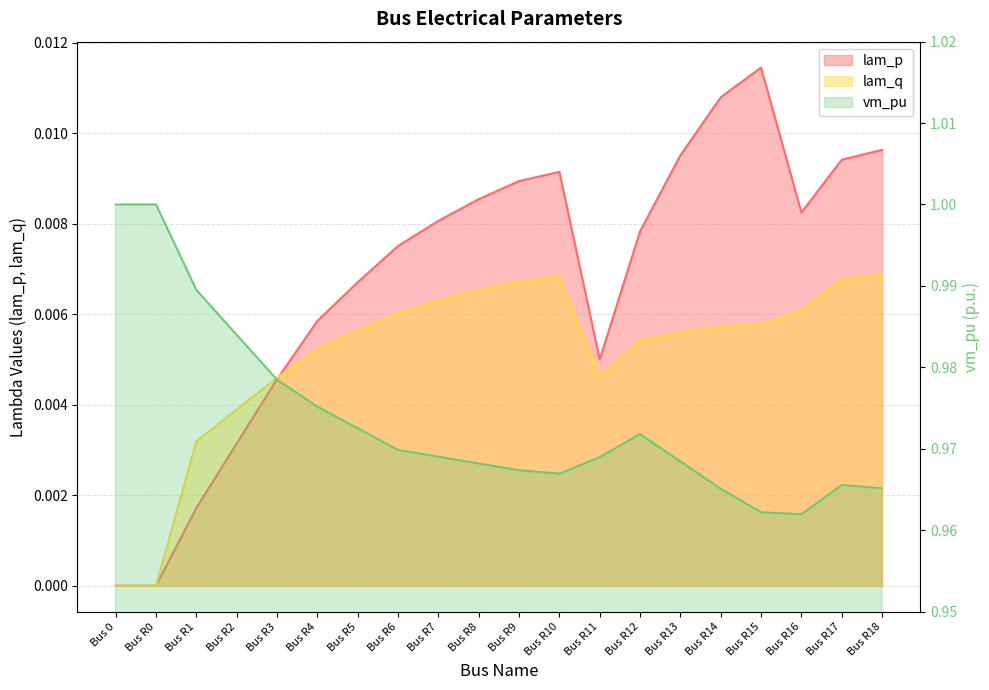

Reading left to right, transcribe all the data shown in this chart.

lam_p: 0.0	0.0	0.0	0.0	0.0	0.0	0.0	0.0	0.0	0.0	0.0	0.0	0.0	0.0	0.0	0.0	0.0	0.0	0.0	0.0
lam_q: 0.0	0.0	0.0	0.0	0.0	0.0	0.0	0.0	0.0	0.0	0.0	0.0	0.0	0.0	0.0	0.0	0.0	0.0	0.0	0.0
vm_pu: 1.0	1.0	1.0	1.0	1.0	1.0	1.0	1.0	1.0	1.0	1.0	1.0	1.0	1.0	1.0	1.0	1.0	1.0	1.0	1.0